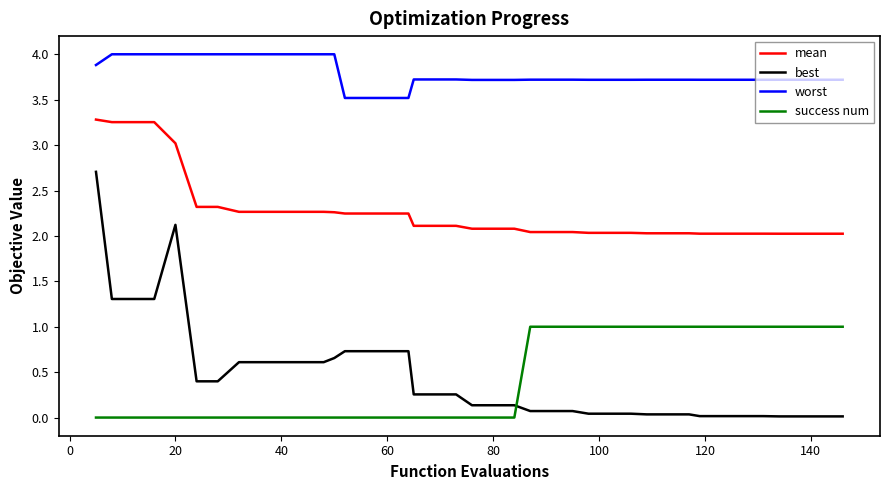

Rank the series by their maximum value, from lowest to highest.

success num, best, mean, worst